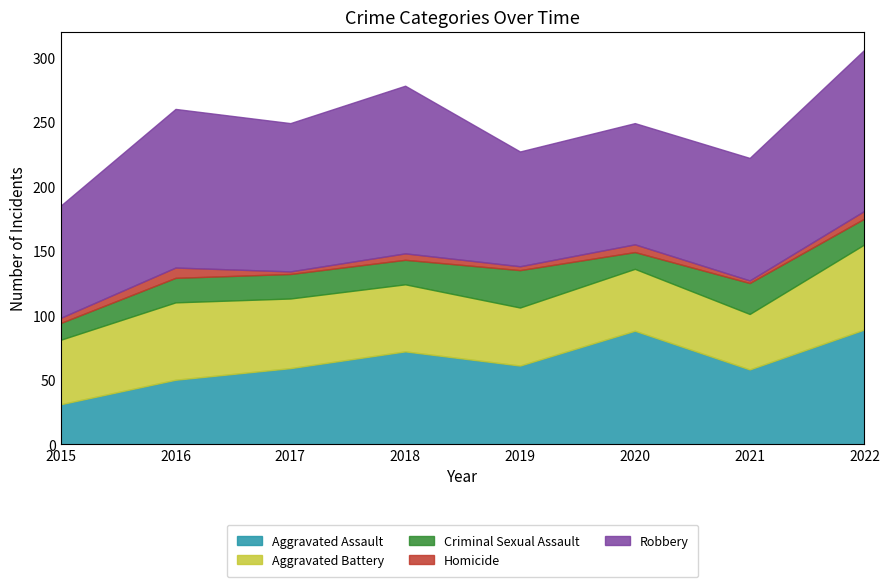

What is the difference between the maximum and second lowest values in the Homicide series?

6